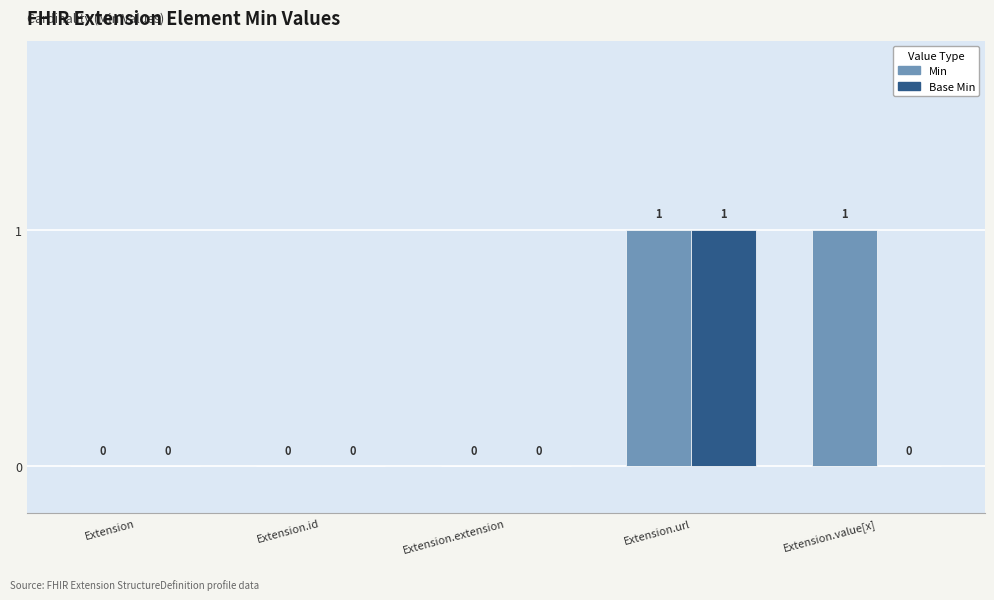

Is the value of Min at Extension.url greater than the value of Base Min at Extension.value[x]?

Yes